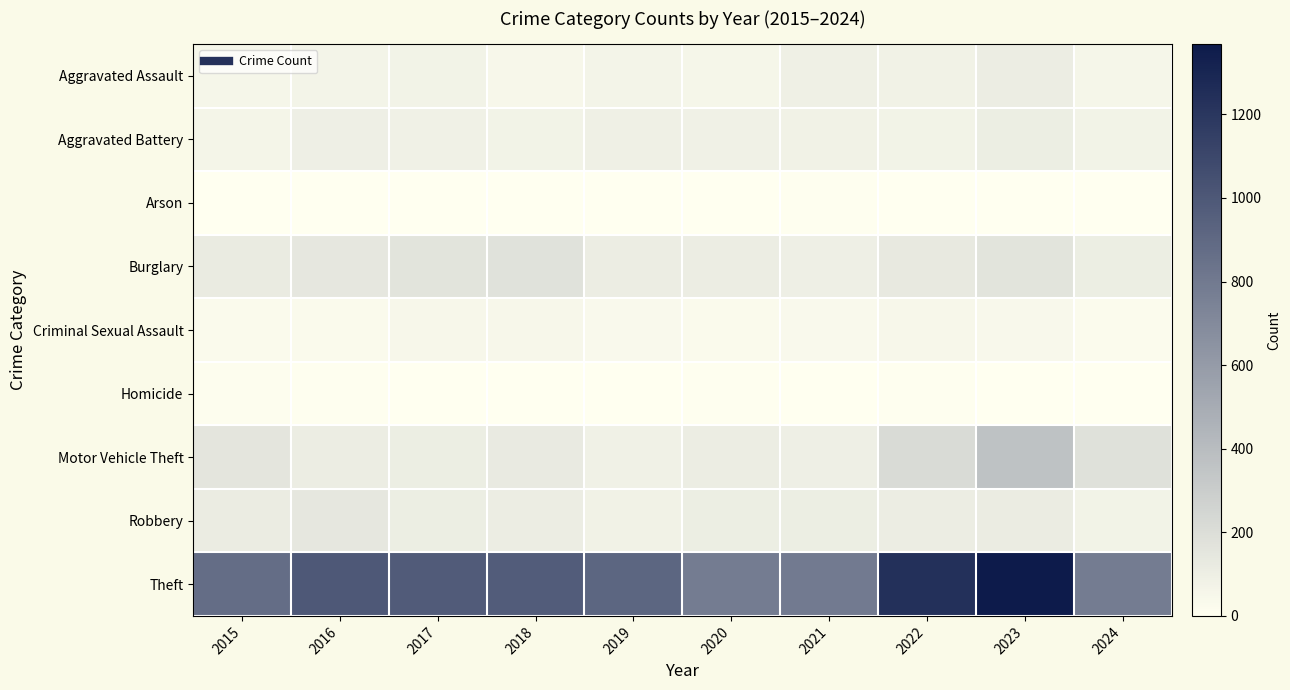

How many data points does each series have?

10